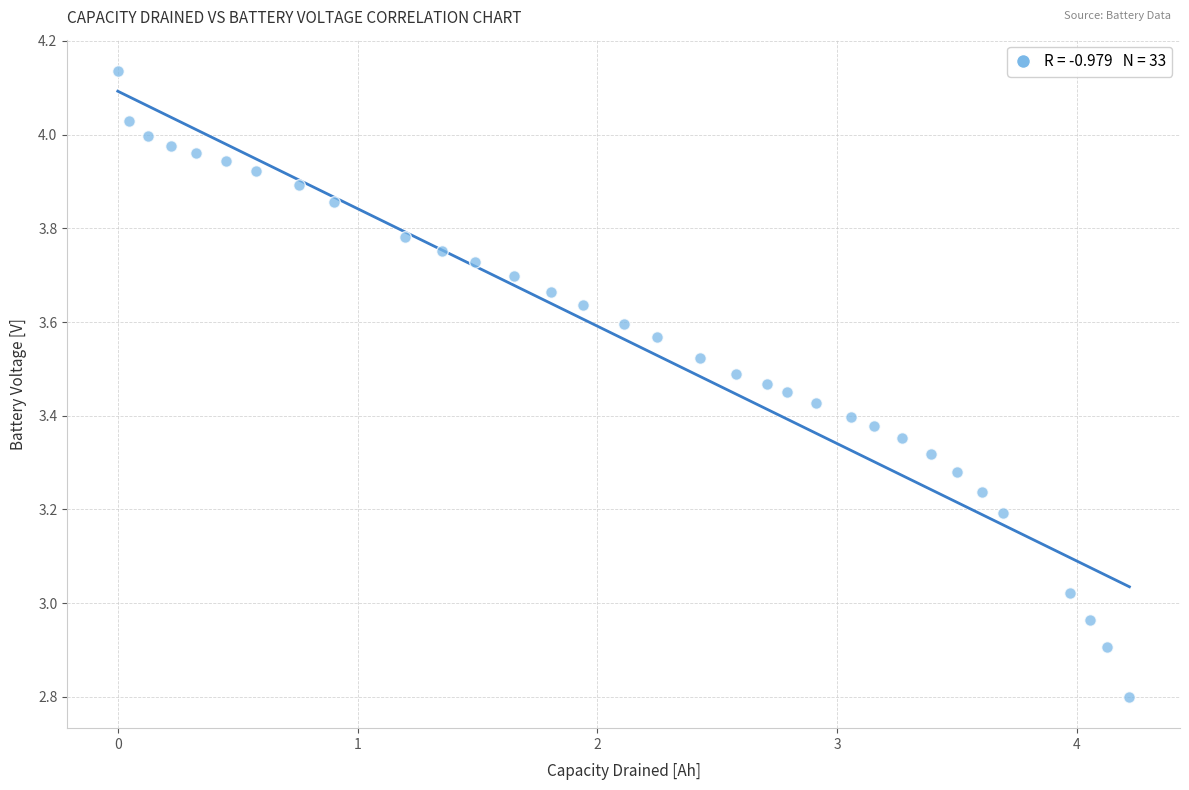

What is the range of X values (max minus min)?

4.2